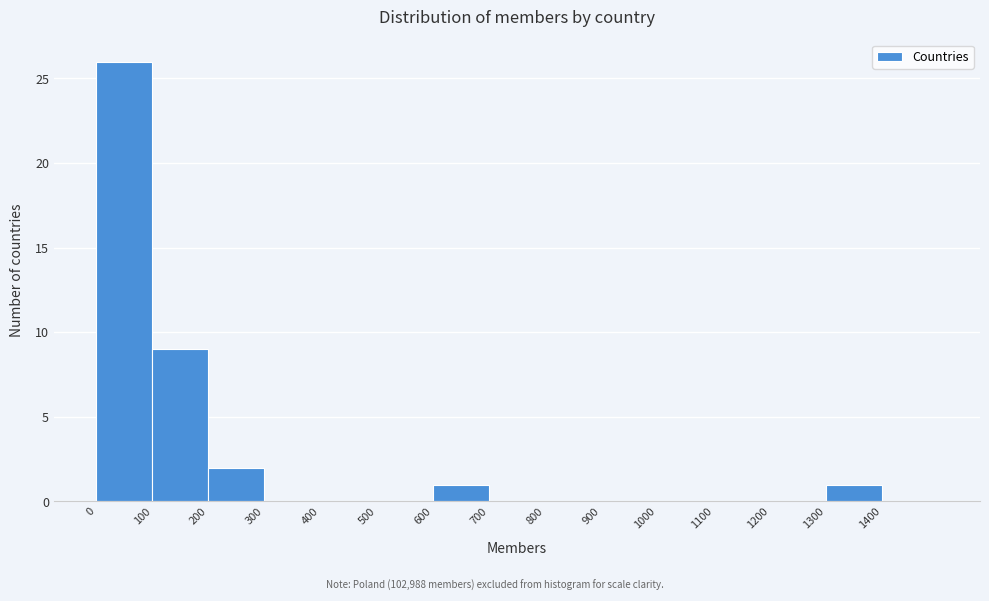

What is the height of the bar covering 0 to 100 on the x-axis? The values are not printed on the chart, so give them approximately, as read against the axis.

26